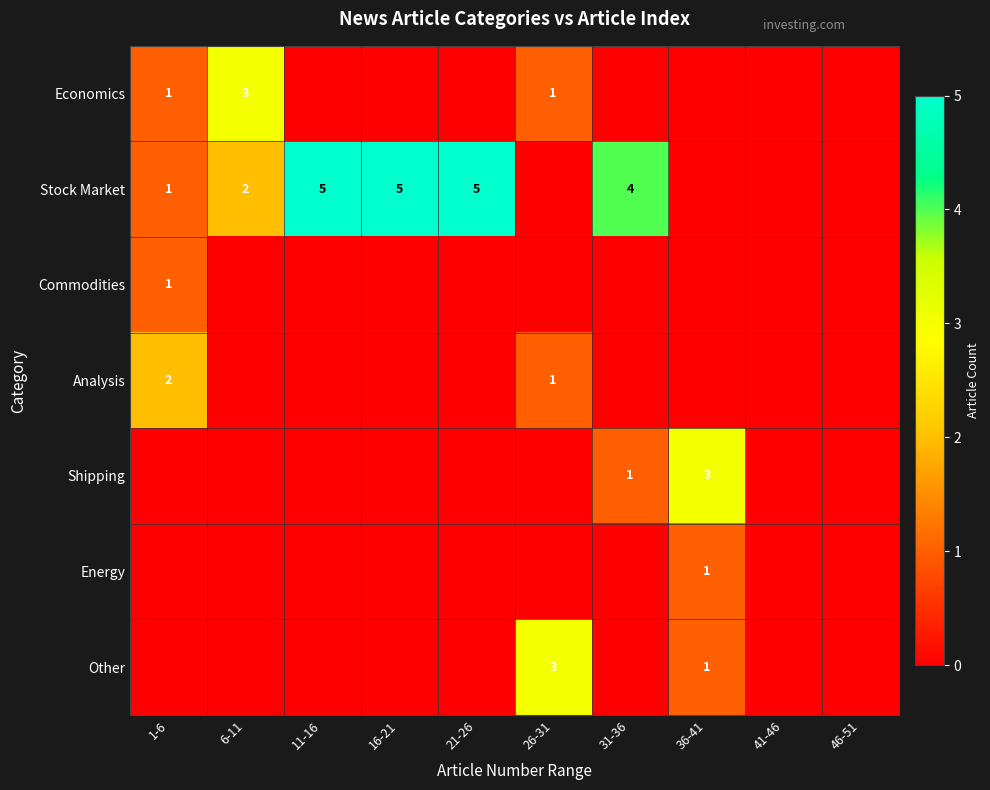

Is it true that Stock Market equals 3 at 6-11?

False